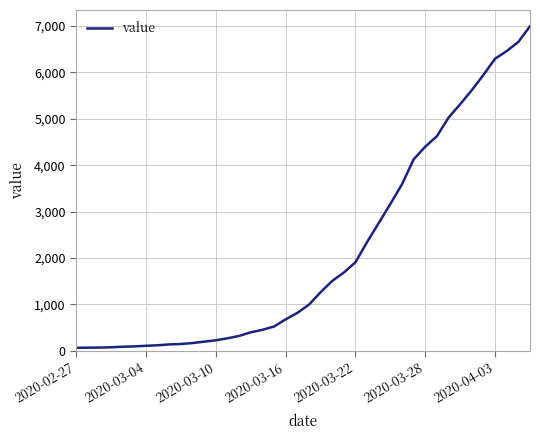

What is the greatest value displayed?

6995